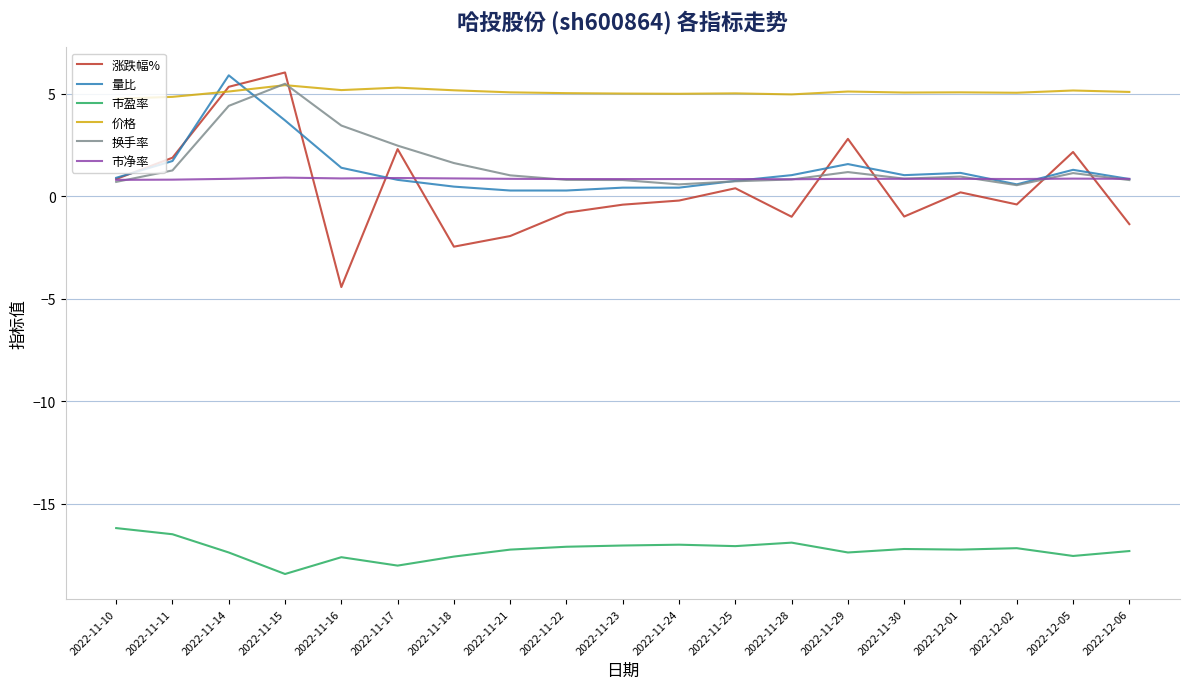

What is the approximate value of 换手率 at 2022-11-29?

1.2